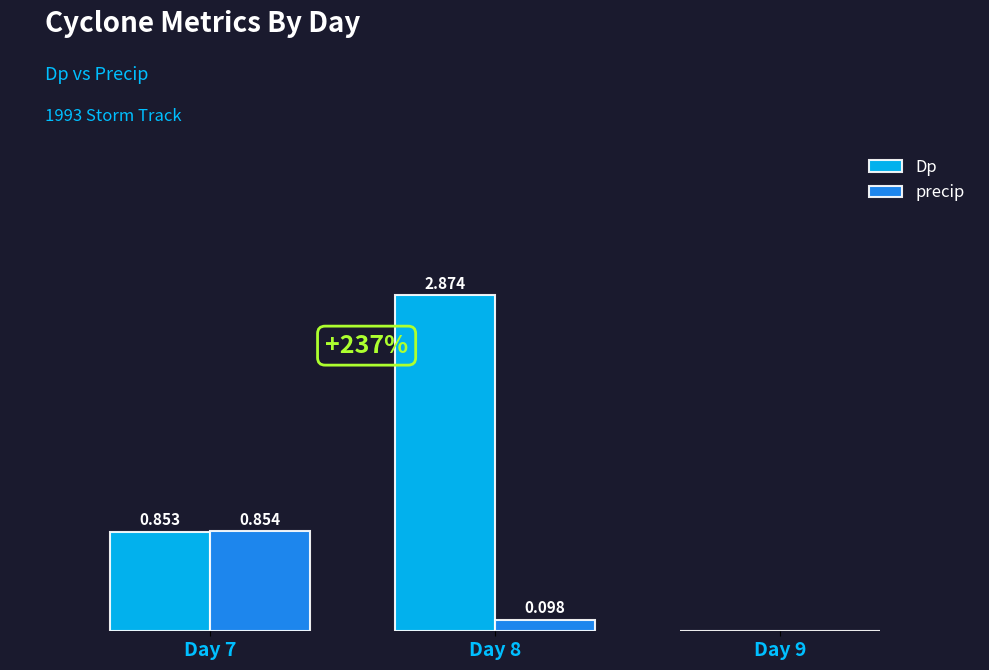

At which category is the sum across all series the highest?

Day 8